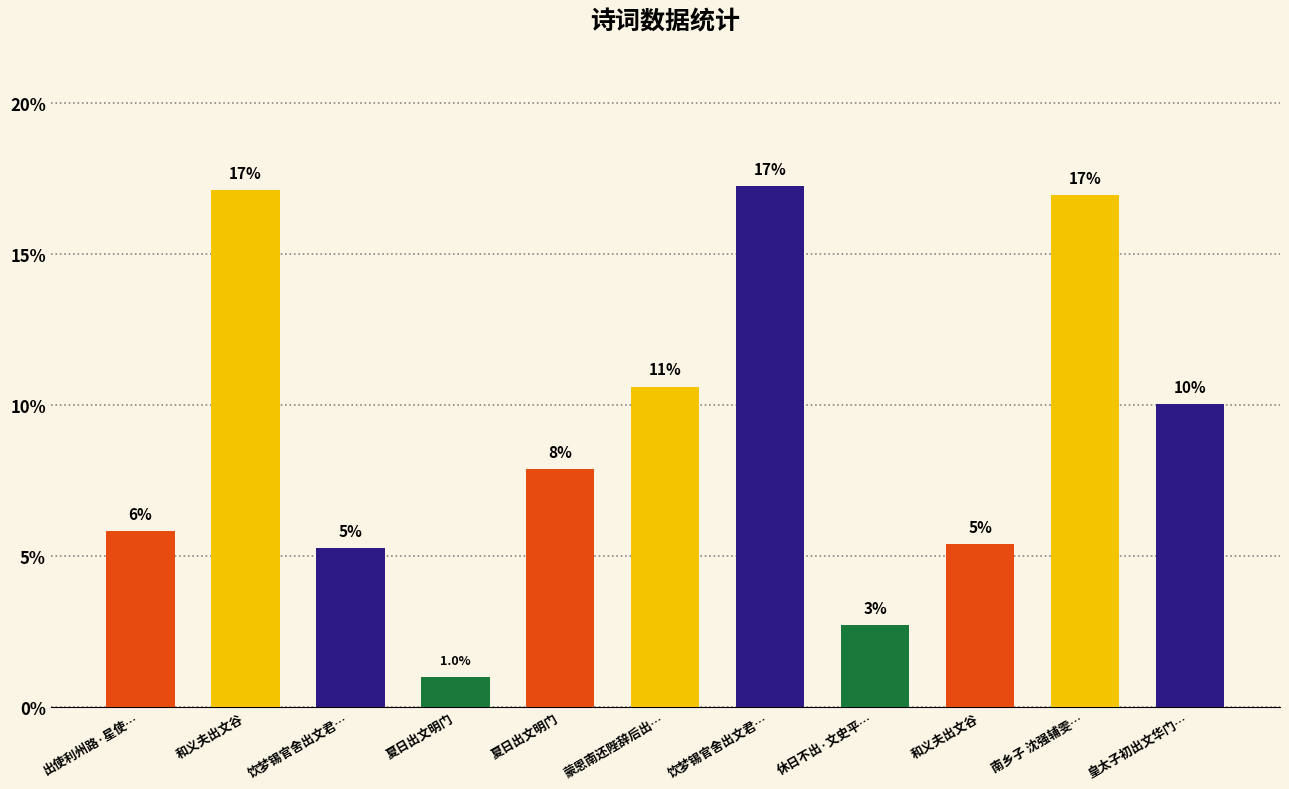

What value does the data have at 休日不出·文史平…?

2.7